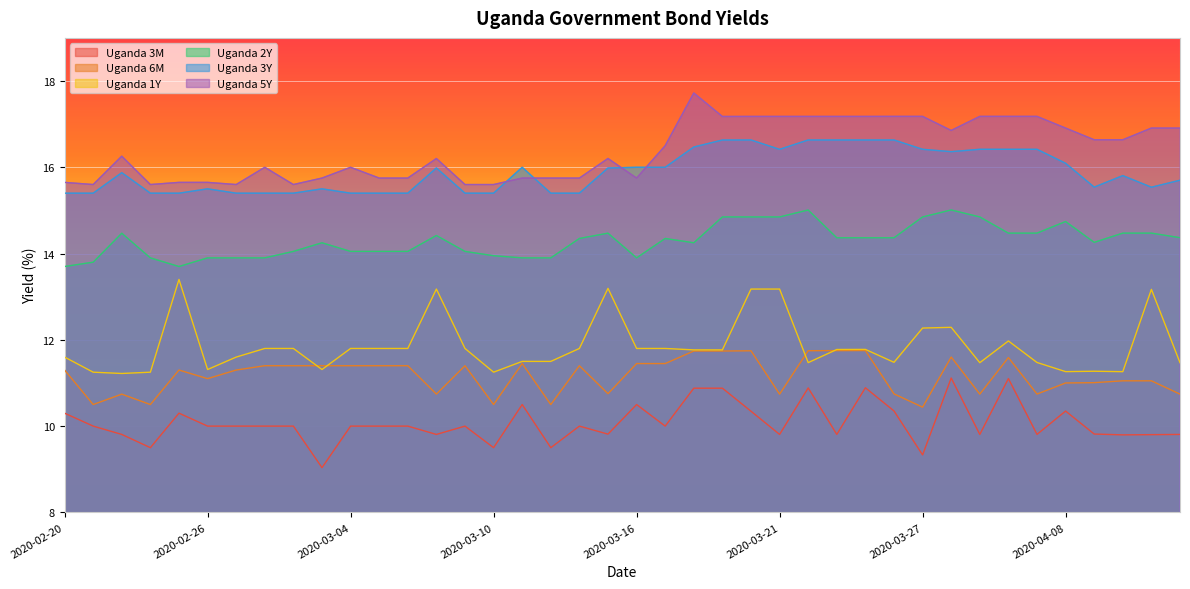

Is the value of Uganda 3Y at 2020-03-26 greater than the value of Uganda 5Y at 2020-03-20?

No